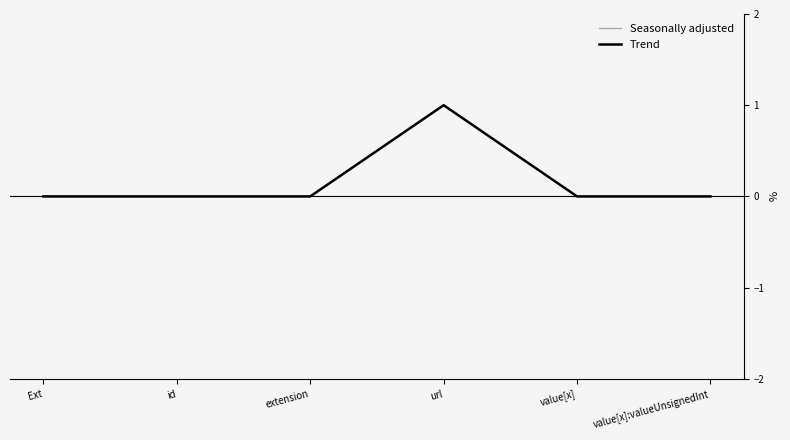

True or false: Seasonally adjusted has a value of 0 at Ext.

True